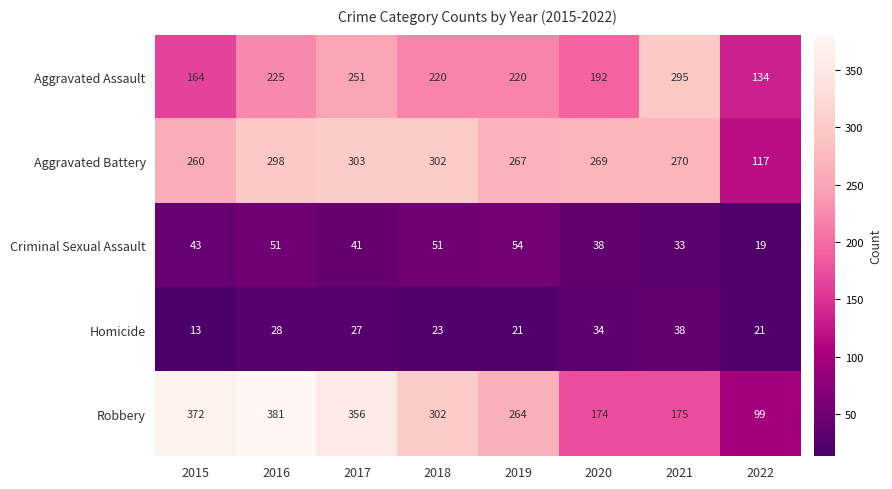

What is the average value of the Criminal Sexual Assault series?

41